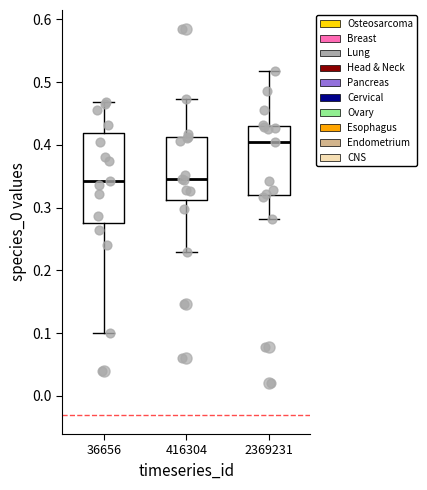

Where is the upper edge of the box at x = 416304 on the y-axis? The values are not printed on the chart, so give them approximately, as read against the axis.

0.41